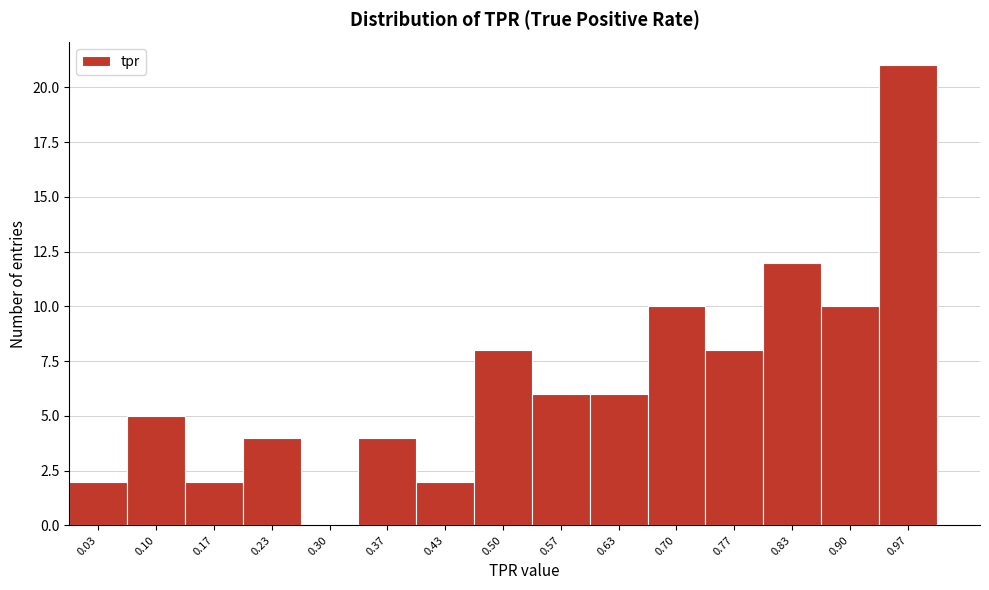

How tall is the bar that spans 0.13 to 0.20 on the x-axis? Neither the bar edges nor the heights are printed on the chart, so give them approximately, as read against the axes.

2